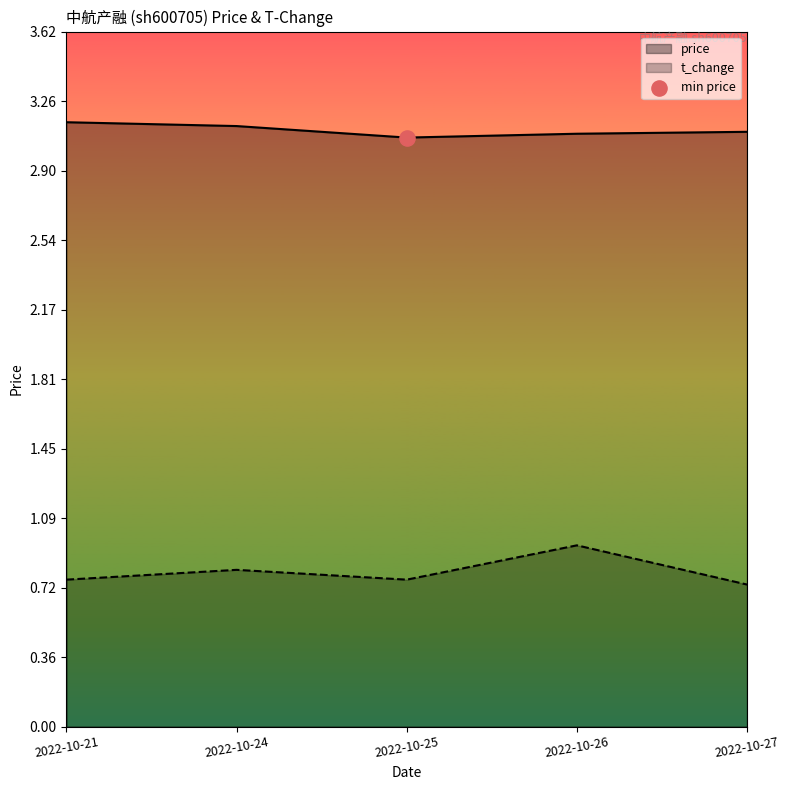

What is the total value across all series at 2022-10-24?

3.9